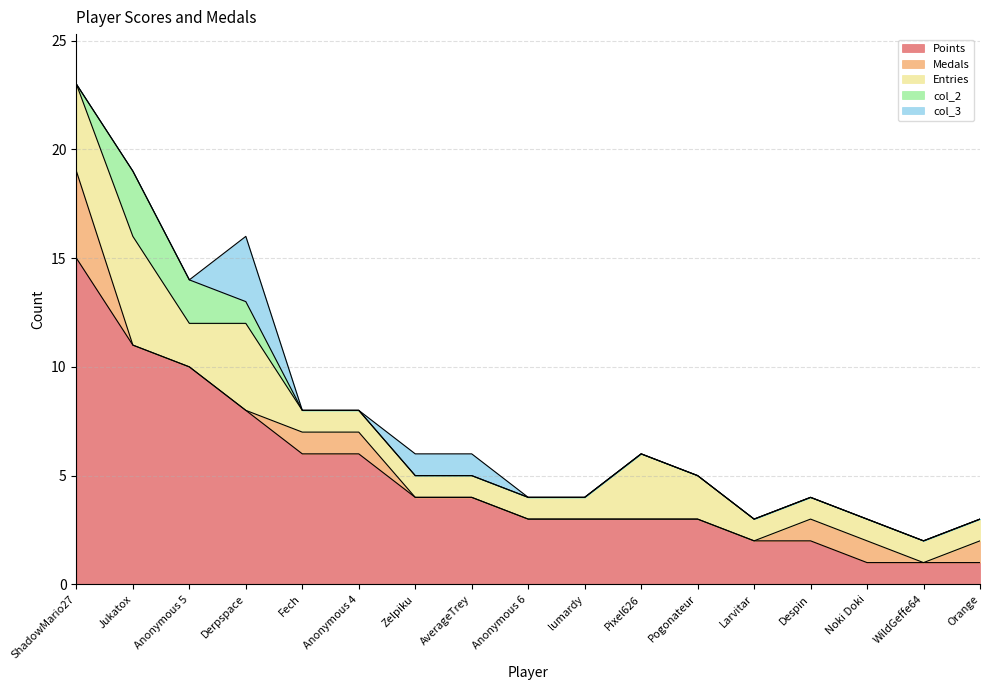

What is the label of the 16th point from the left?

WildGeffe64